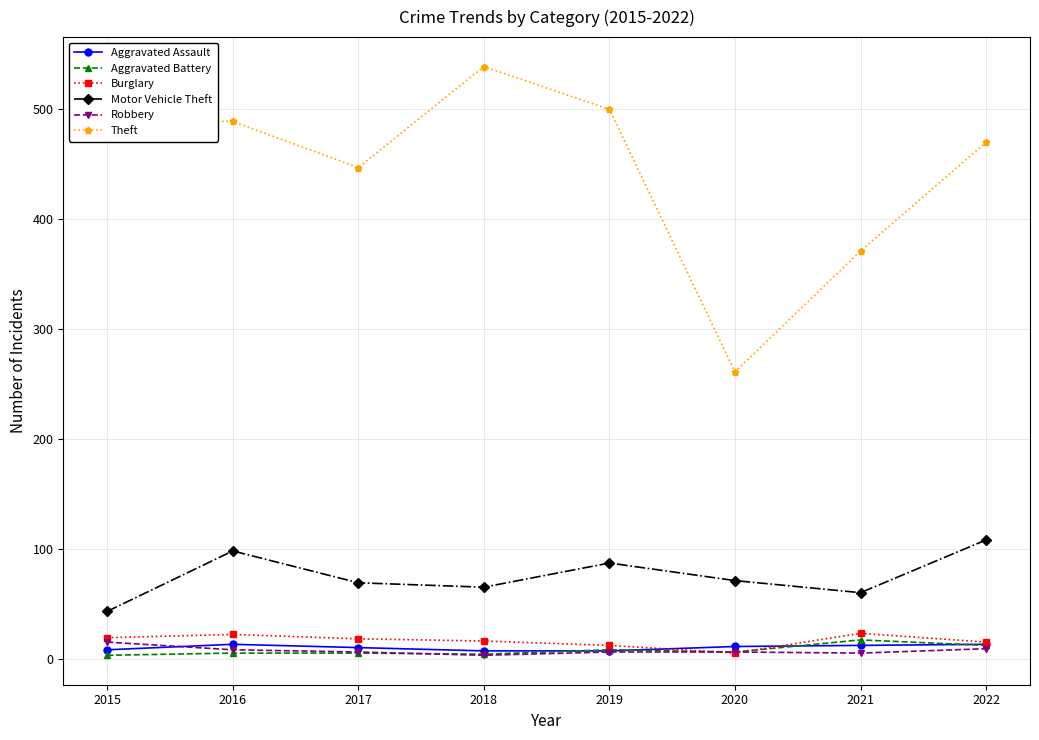

Where is Theft nearest to the value 400?

2021